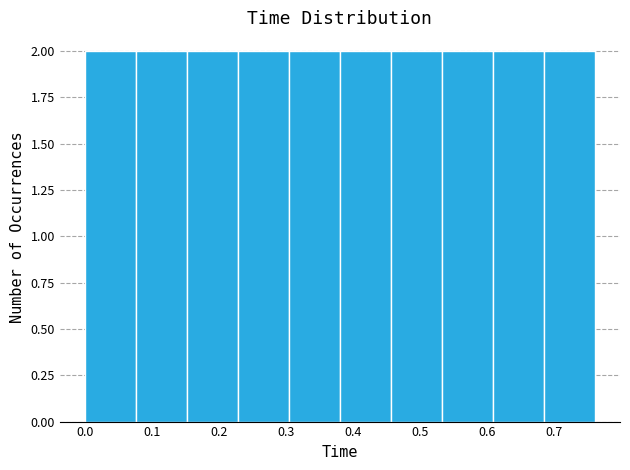

What is the height of the bar covering 0.076 to 0.152 on the x-axis? Neither the bar edges nor the heights are printed on the chart, so give them approximately, as read against the axes.

2